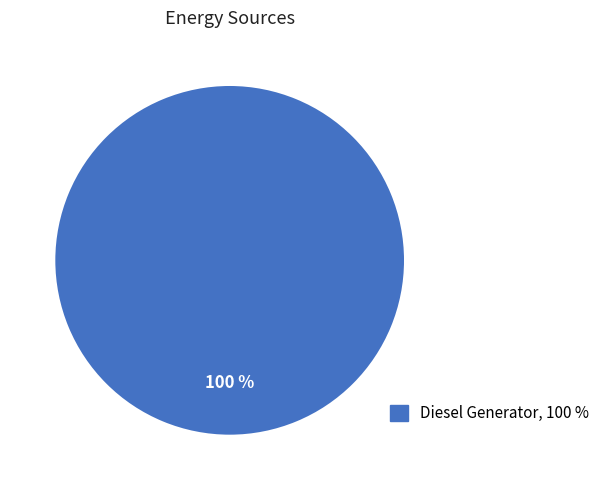

Does any single category account for the majority?

Yes